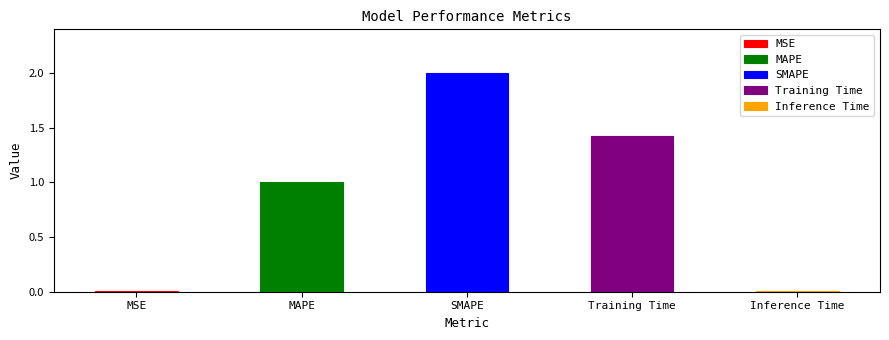

Are the bars horizontal?

No